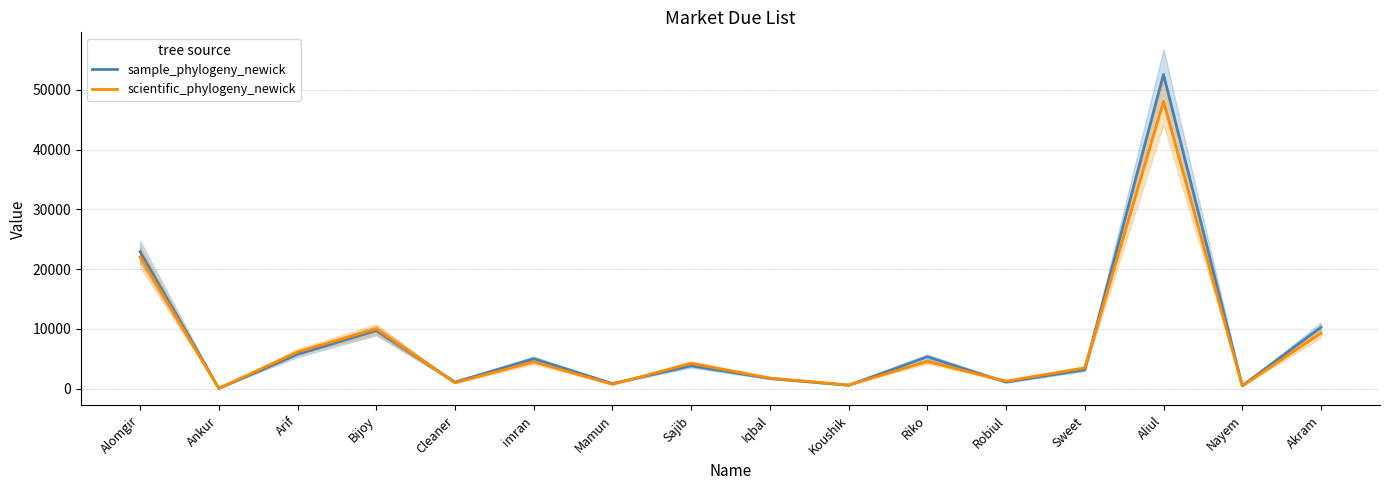

At which category does scientific_phylogeny_newick reach its first local peak?

Bijoy